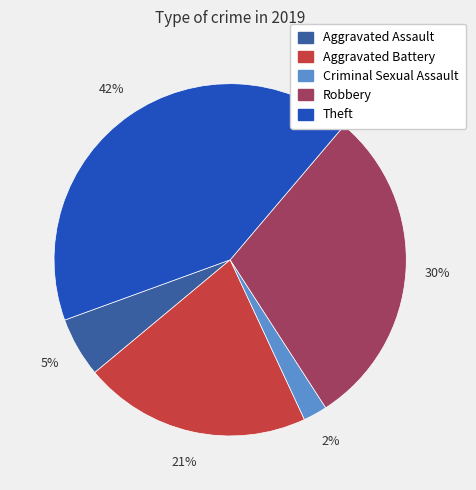

To the nearest percent, what portion does Robbery represent?

30%